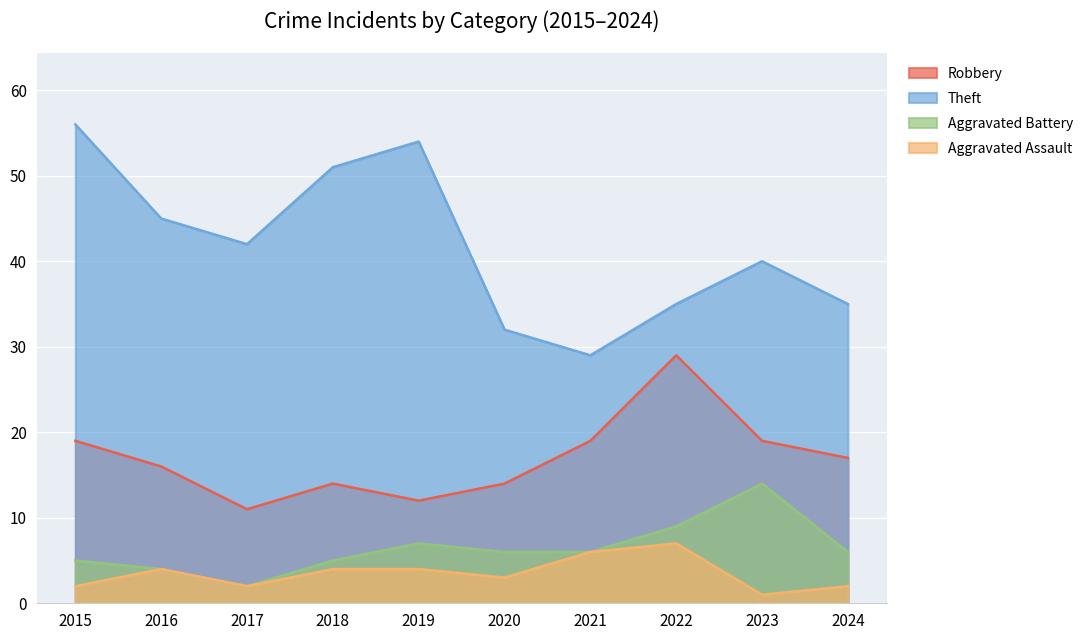

True or false: Theft has more than 0 interior local peaks.

True